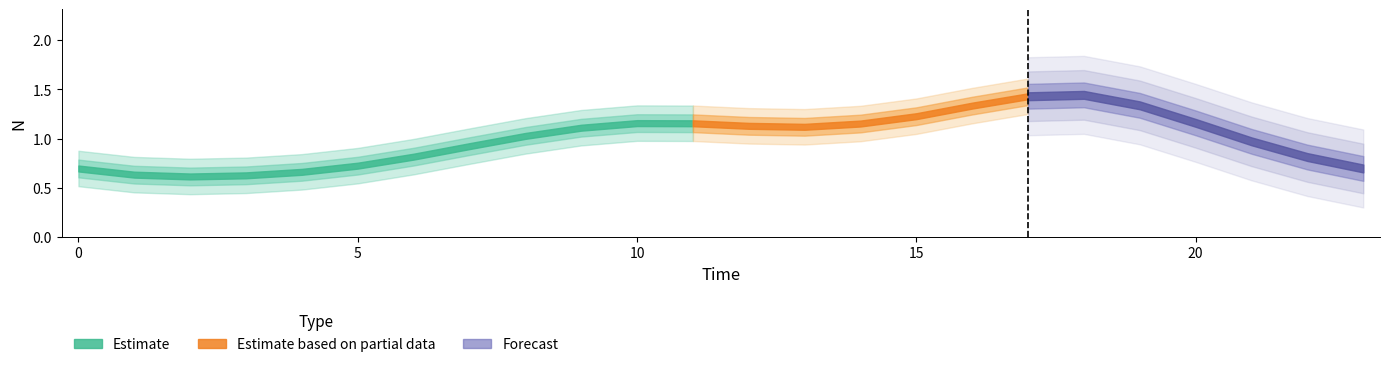

What is the difference between the values at 8 and 1?

0.4